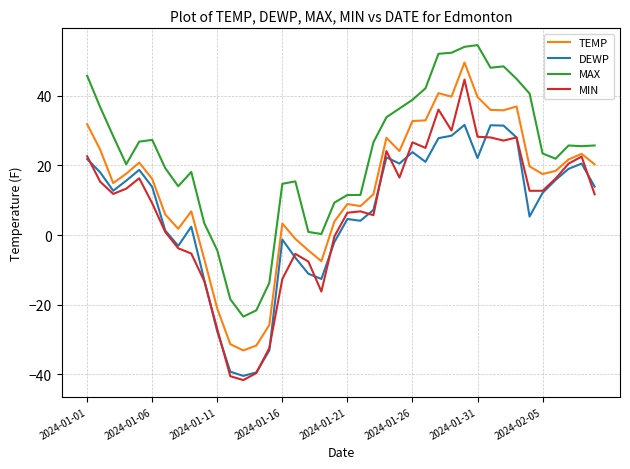

What is the difference between the second highest and minimum values in the TEMP series?

73.8